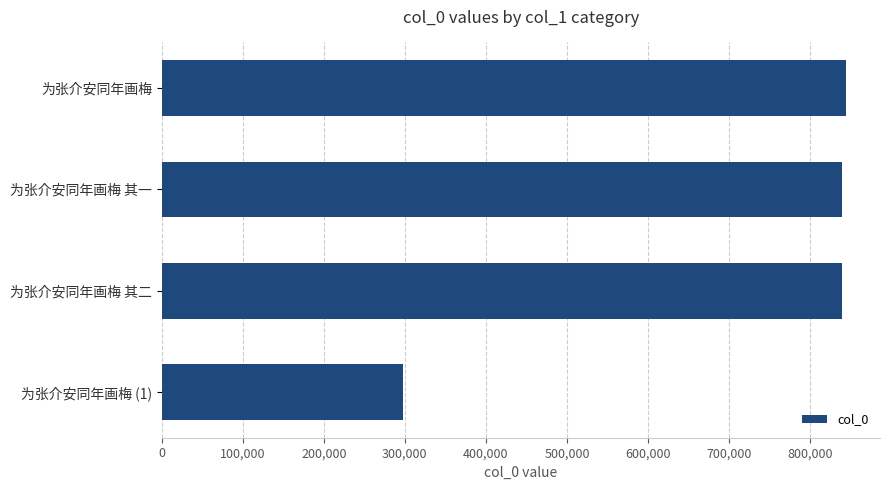

What is the ratio of the value at 为张介安同年画梅 to the value at 为张介安同年画梅 其二?

1.0